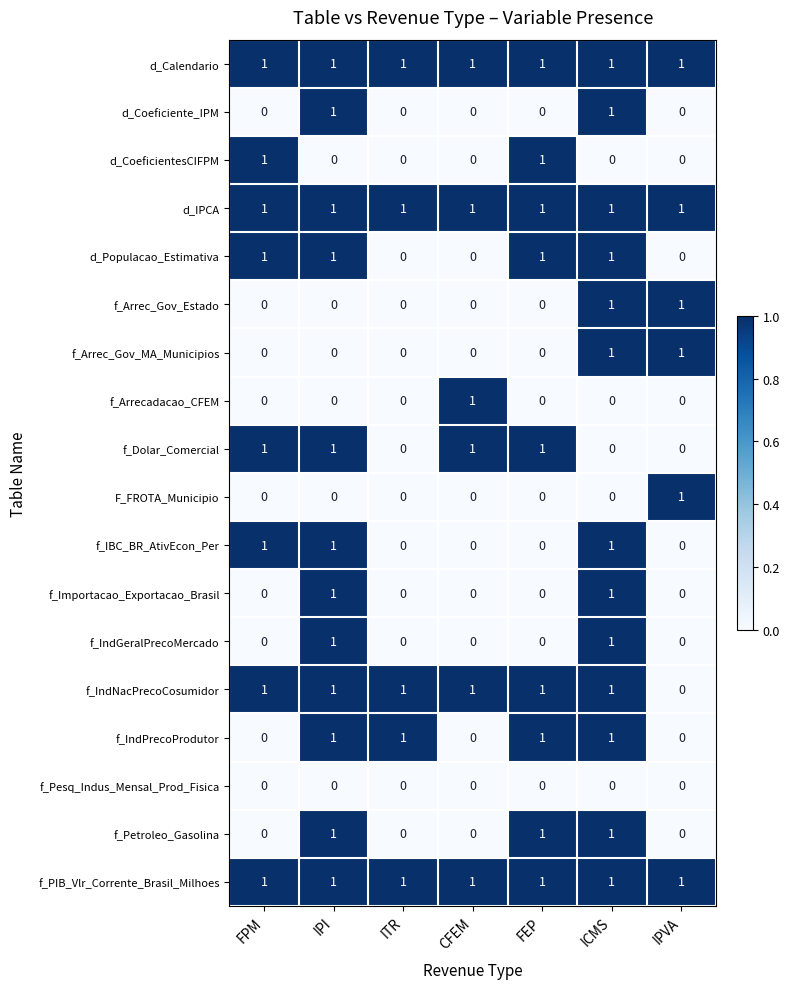

What is the total value across all series at FPM?

8